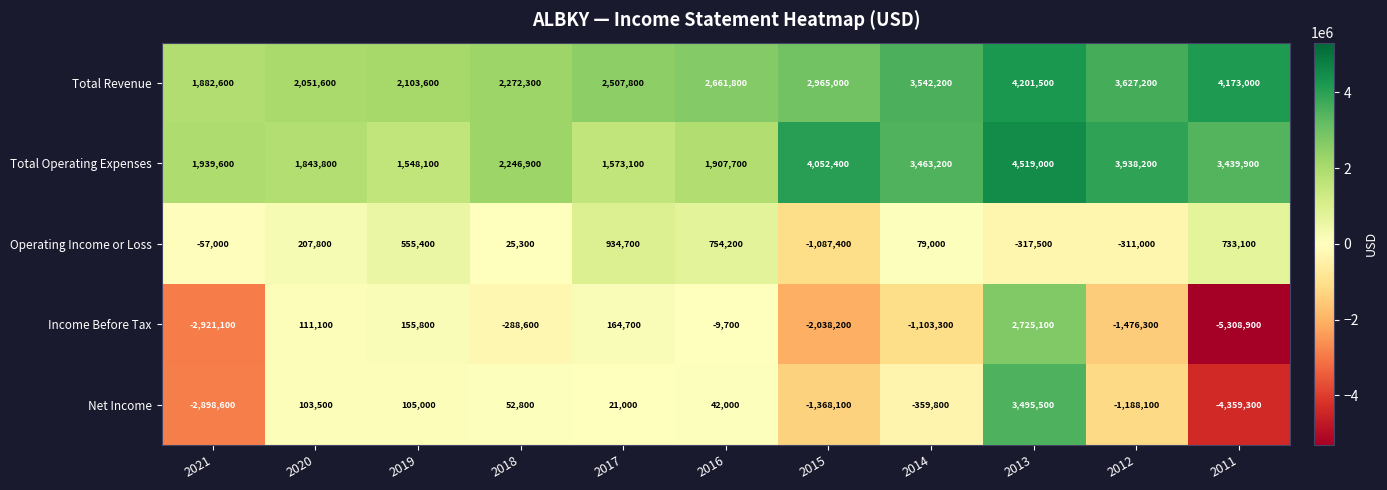

What is the difference between the highest and lowest values at 2013?

4836500